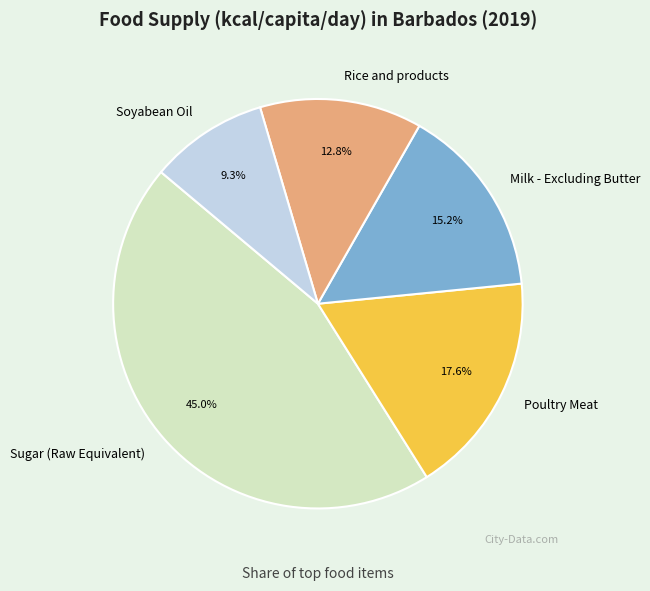

Rank the categories by value from lowest to highest.

Soyabean Oil, Rice and products, Milk - Excluding Butter, Poultry Meat, Sugar (Raw Equivalent)